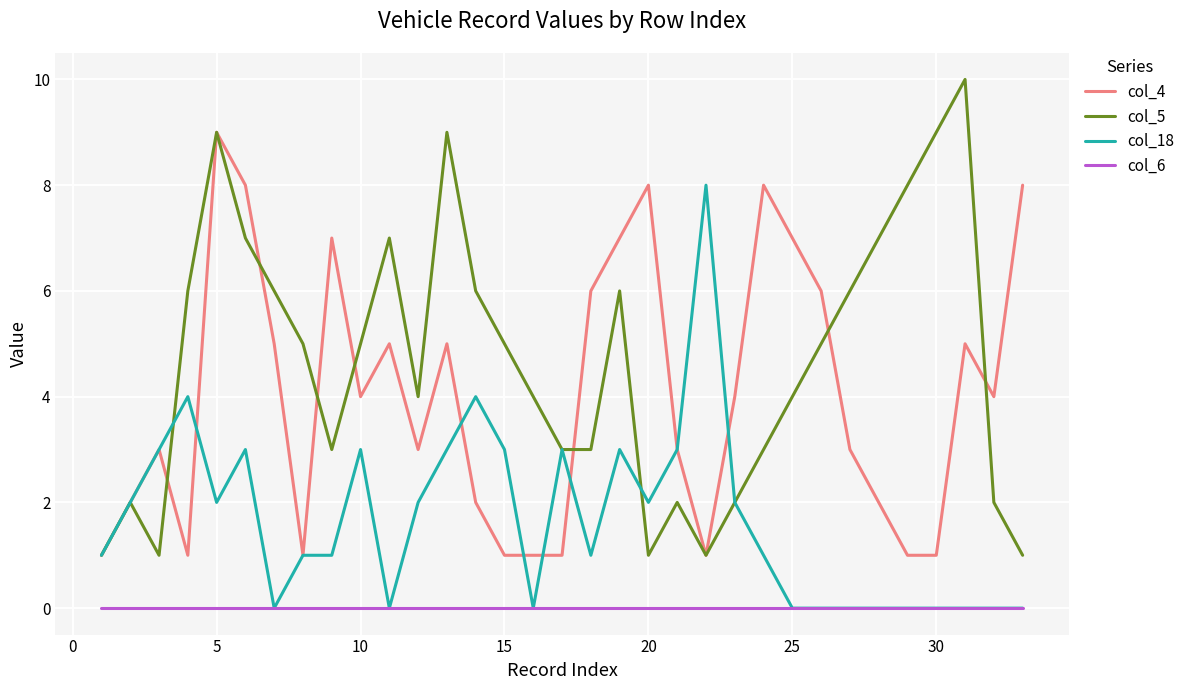

Reading left to right, extract all data points from this chart.

col_4: 1	2	3	1	9	8	5	1	7	4	5	3	5	2	1	1	1	6	7	8	3	1	4	8	7	6	3	2	1	1	5	4	8
col_5: 1	2	1	6	9	7	6	5	3	5	7	4	9	6	5	4	3	3	6	1	2	1	2	3	4	5	6	7	8	9	10	2	1
col_18: 1	2	3	4	2	3	0	1	1	3	0	2	3	4	3	0	3	1	3	2	3	8	2	1	0	0	0	0	0	0	0	0	0
col_6: 0	0	0	0	0	0	0	0	0	0	0	0	0	0	0	0	0	0	0	0	0	0	0	0	0	0	0	0	0	0	0	0	0